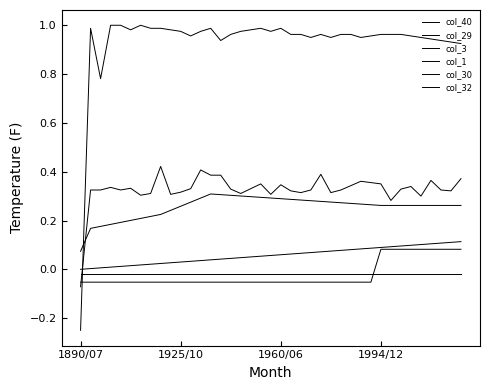

Does the chart have visible grid lines?

No